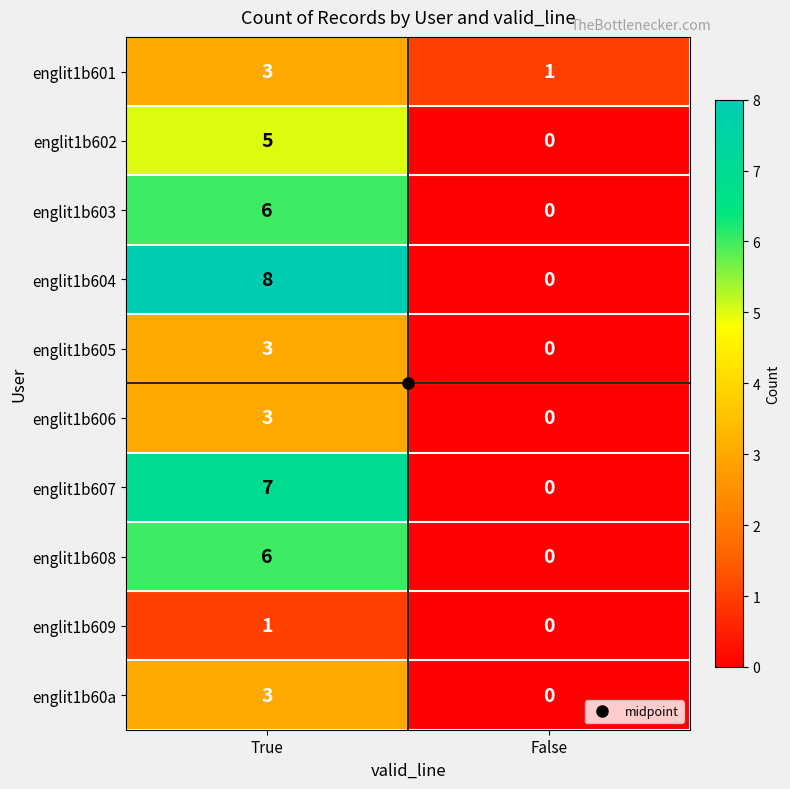

How many values in englit1b609 are above zero?

1